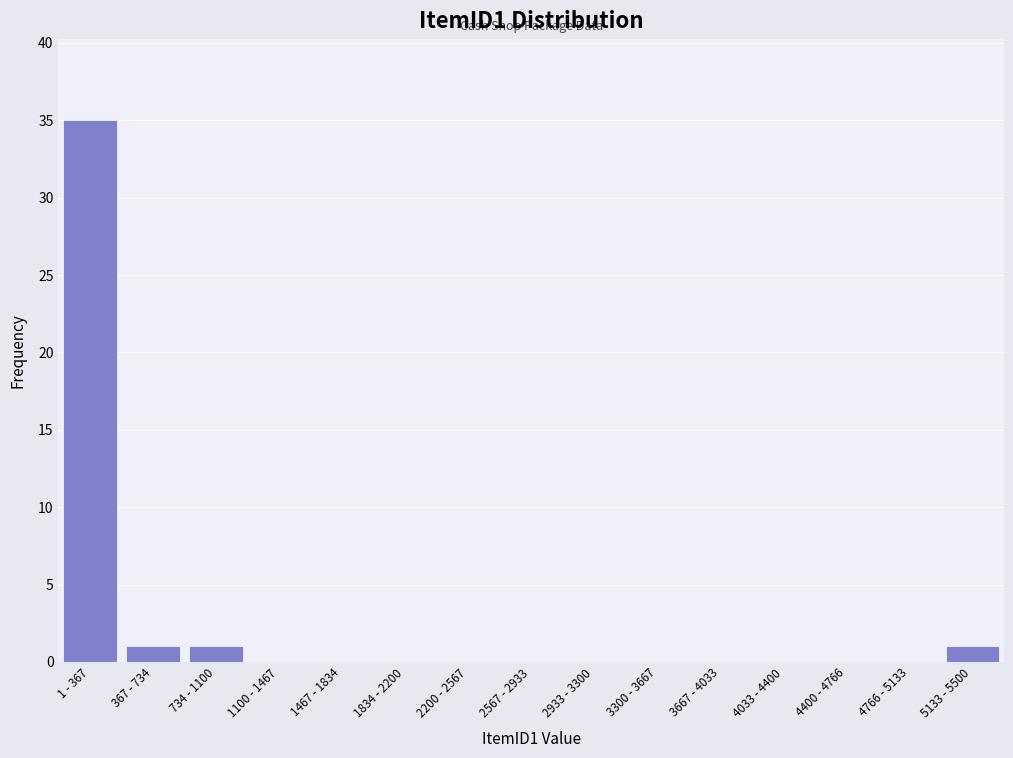

Reading left to right, extract all data points from this chart.

1 - 367=35	367 - 734=1	734 - 1100=1	1100 - 1467=0	1467 - 1834=0	1834 - 2200=0	2200 - 2567=0	2567 - 2933=0	2933 - 3300=0	3300 - 3667=0	3667 - 4033=0	4033 - 4400=0	4400 - 4766=0	4766 - 5133=0	5133 - 5500=1